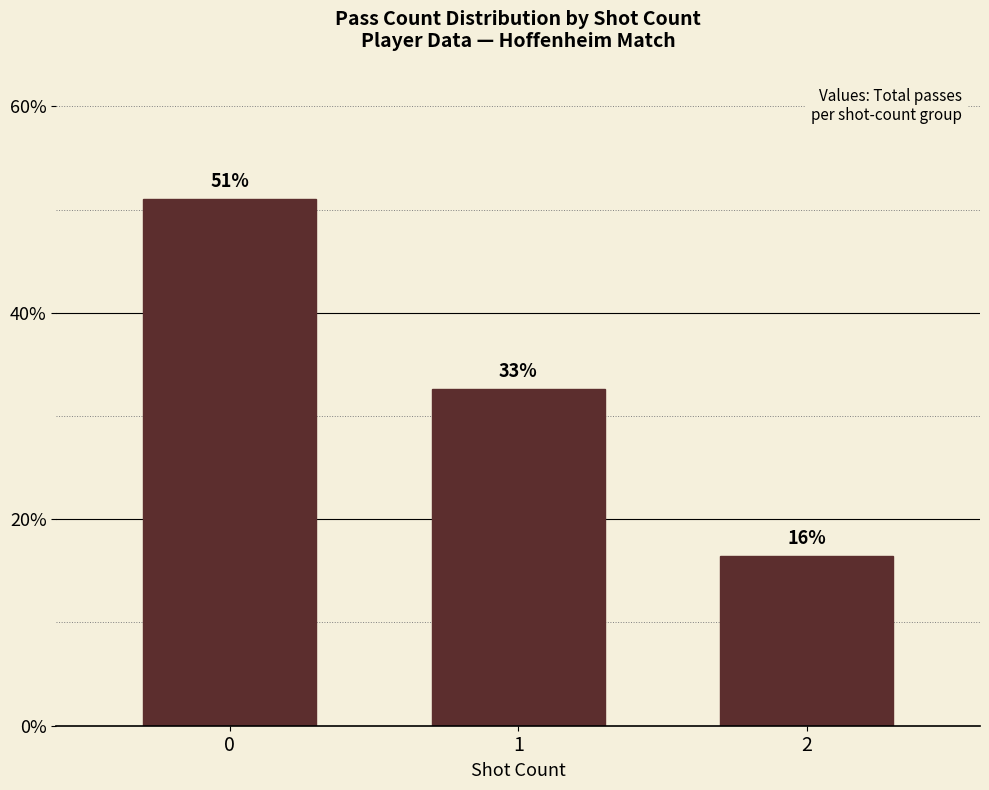

What is the change in value from 0 to 1?

-18.4